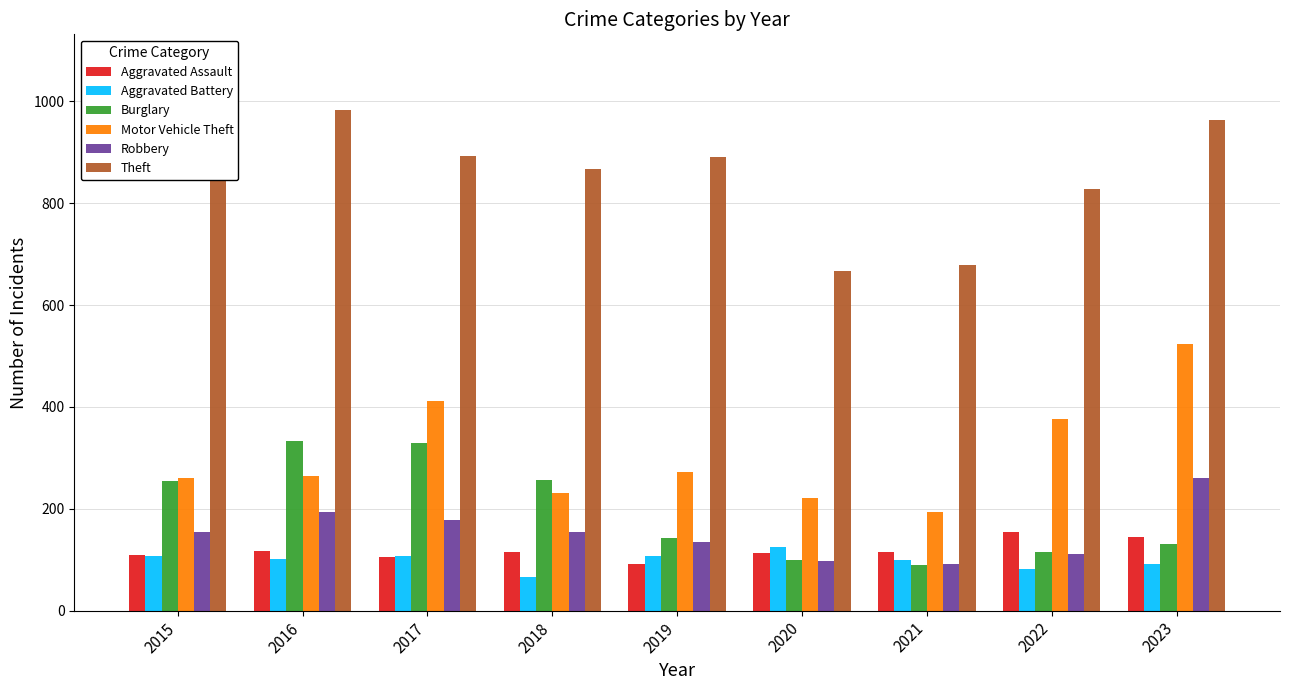

Which series changed the most between 2015 and 2023?

Motor Vehicle Theft